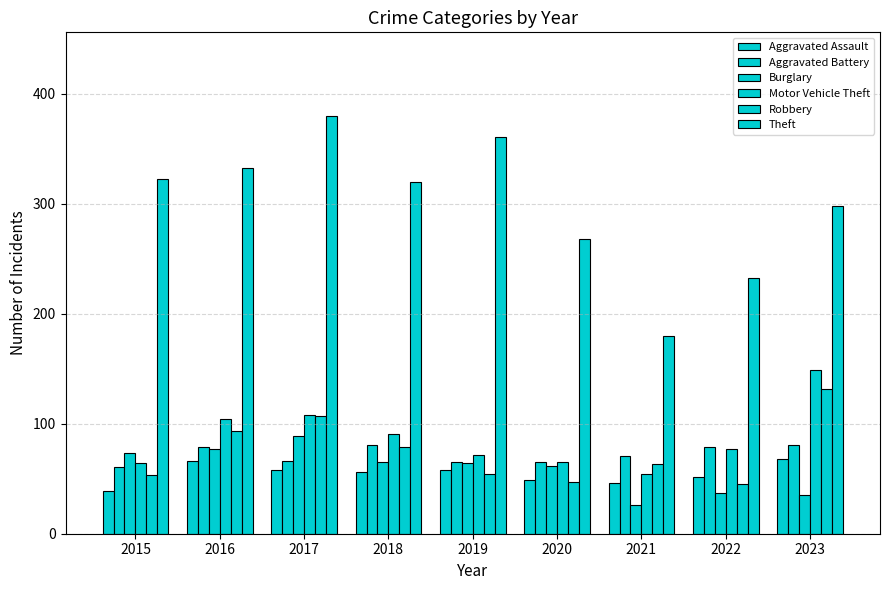

Reading left to right, what are all the values shown in this chart?

Aggravated Assault: 39	66	58	56	58	49	46	52	68
Aggravated Battery: 61	79	66	81	65	65	71	79	81
Burglary: 73	77	89	65	64	62	26	37	35
Motor Vehicle Theft: 64	104	108	91	72	65	54	77	149
Robbery: 53	93	107	79	54	47	63	45	132
Theft: 323	333	380	320	361	268	180	233	298